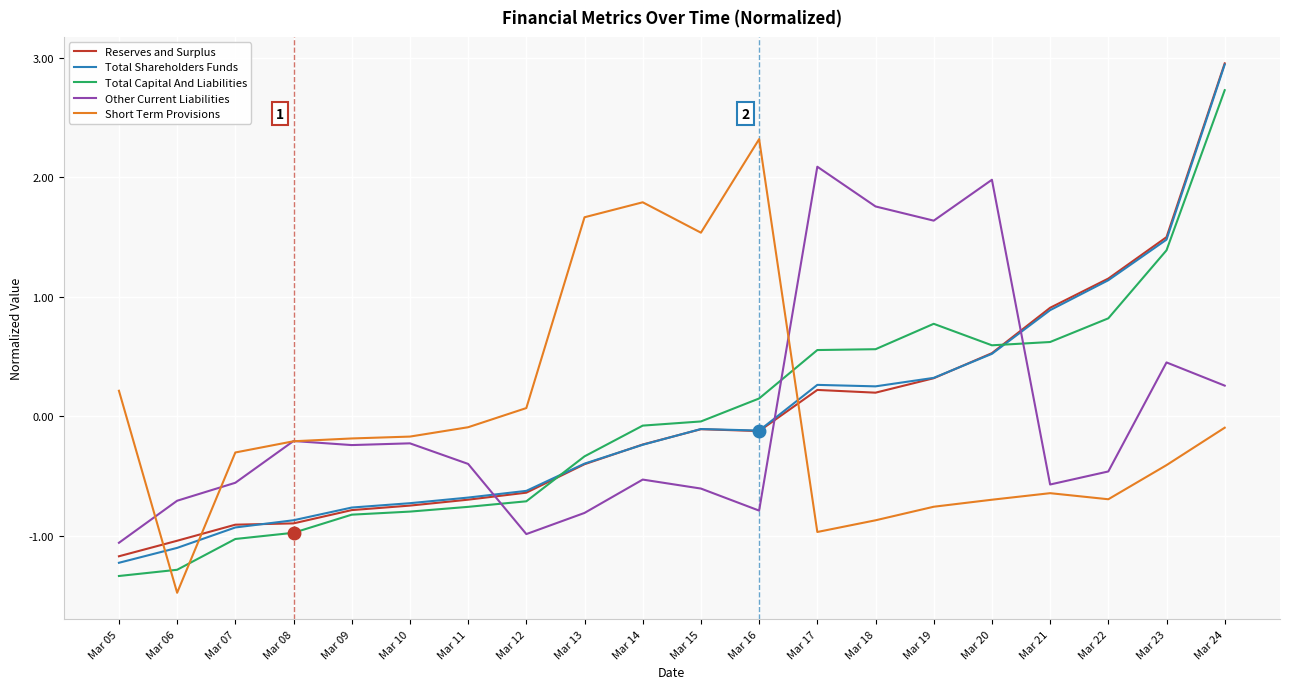

At which category does the chart reach its peak across all series?

Mar 24